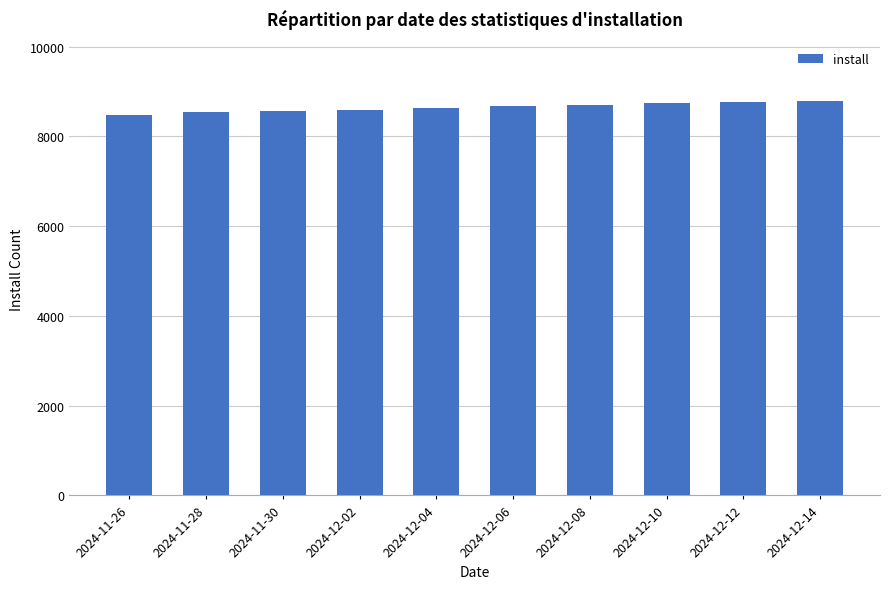

What is the label of the 8th bar from the right?

2024-11-30